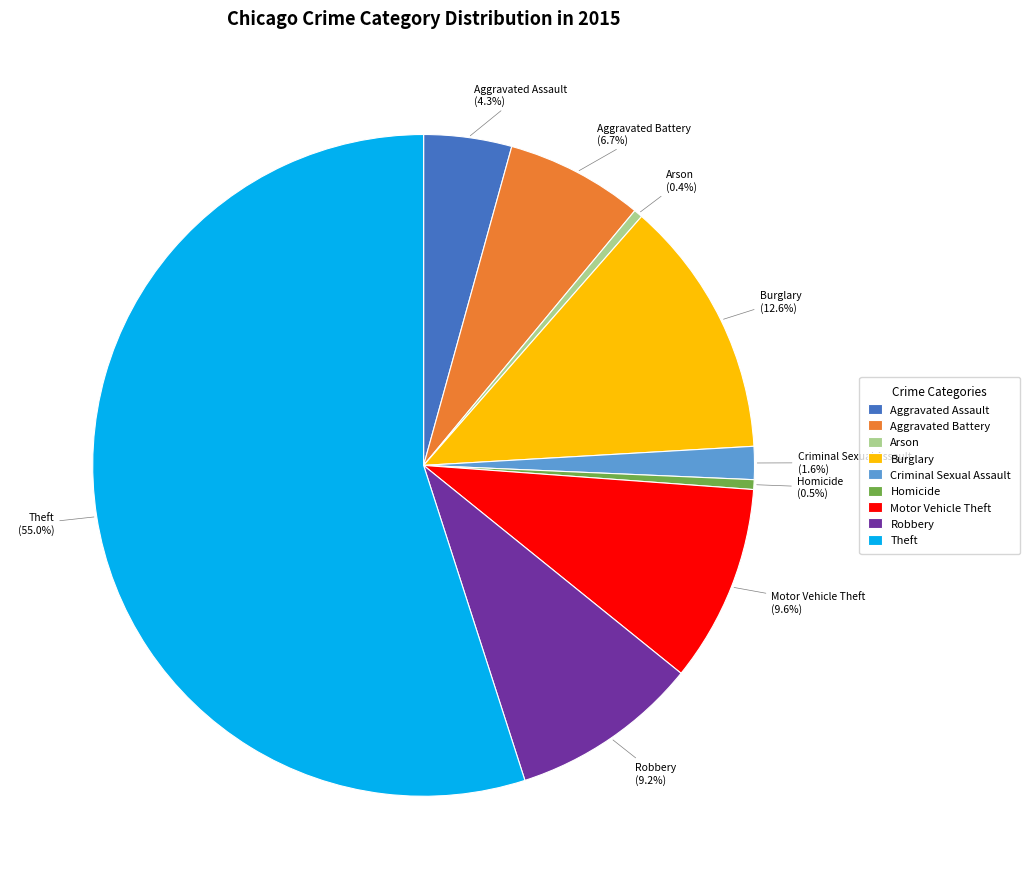

Is it true that Homicide is 12% of the pie?

False